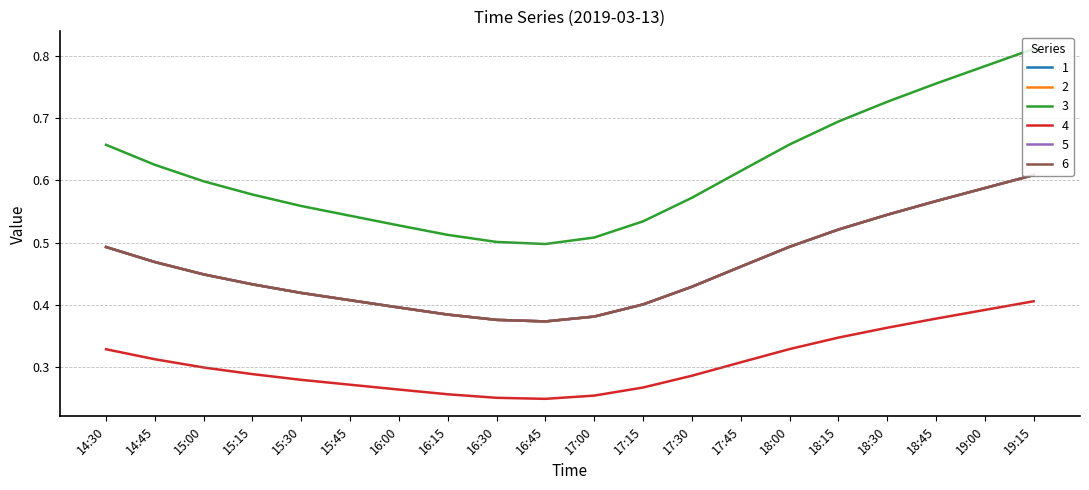

Does the chart have visible grid lines?

No